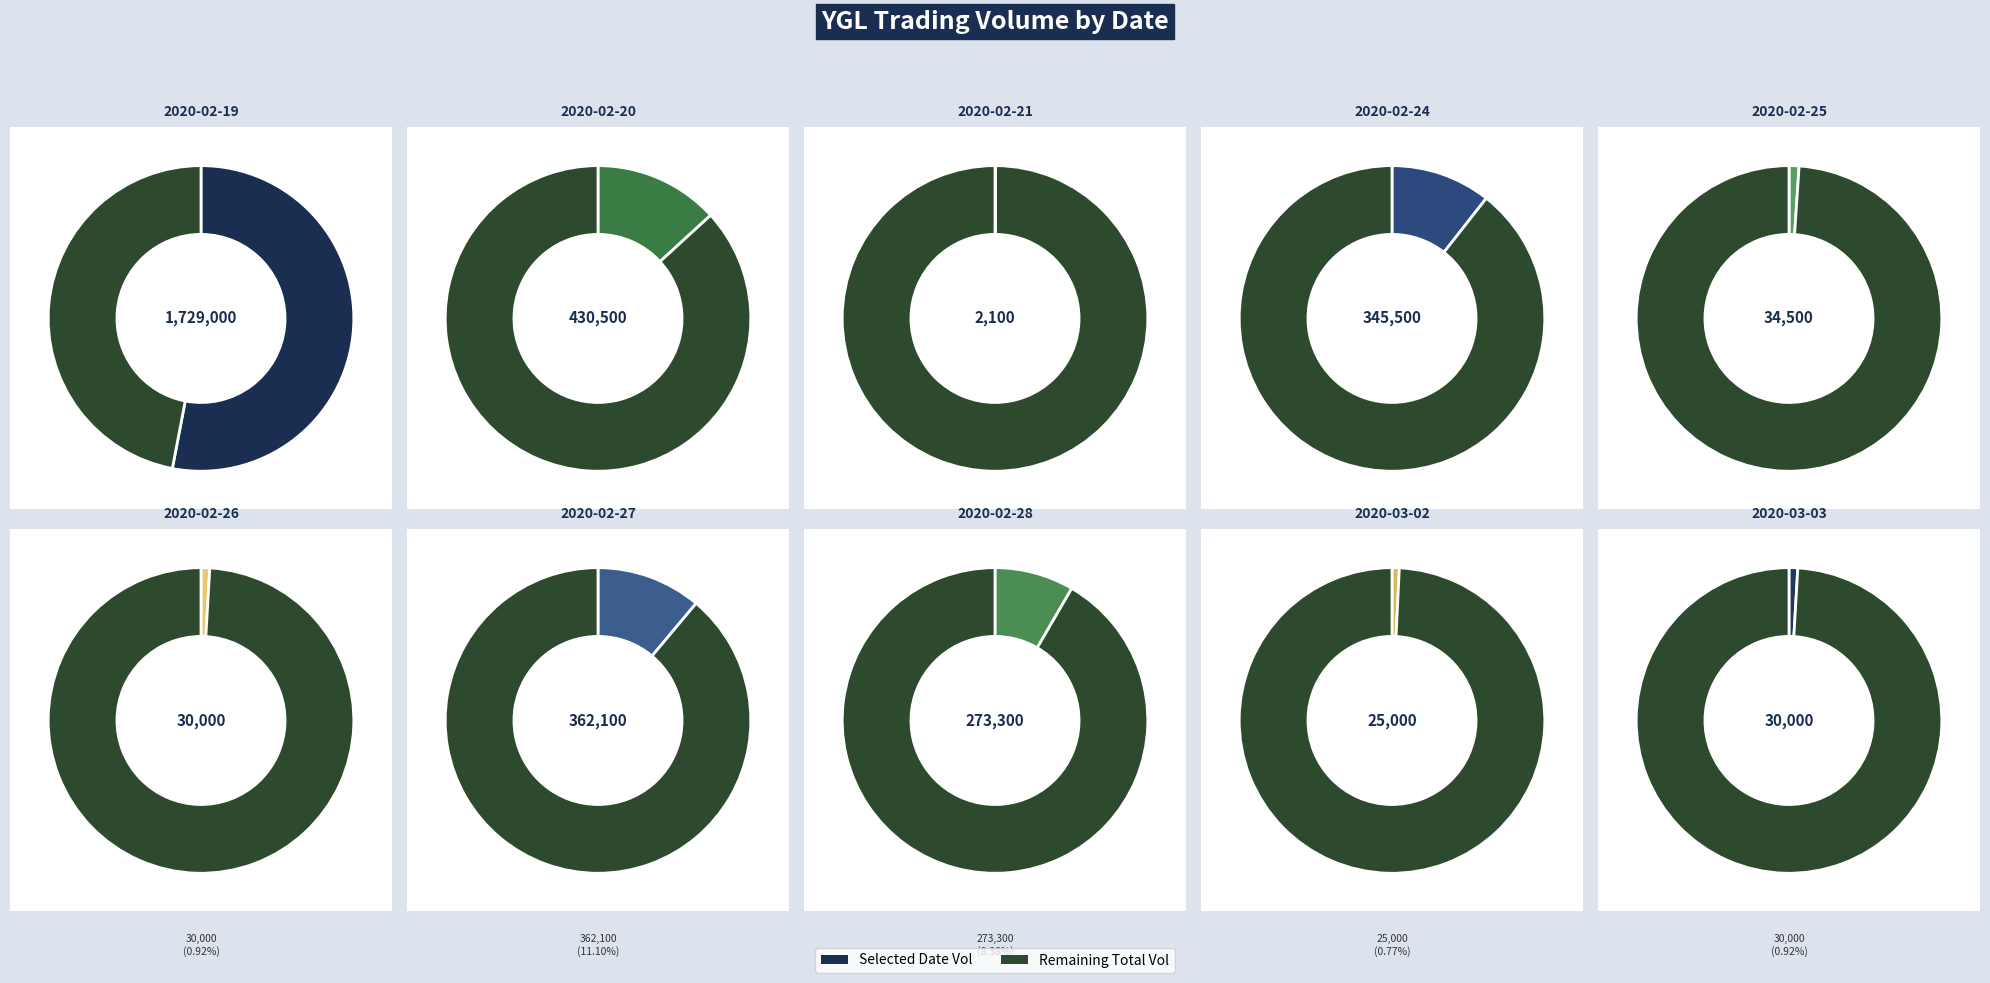

Combined, what portion of the pie is 2020-02-21 and 2020-02-27?

11.2%